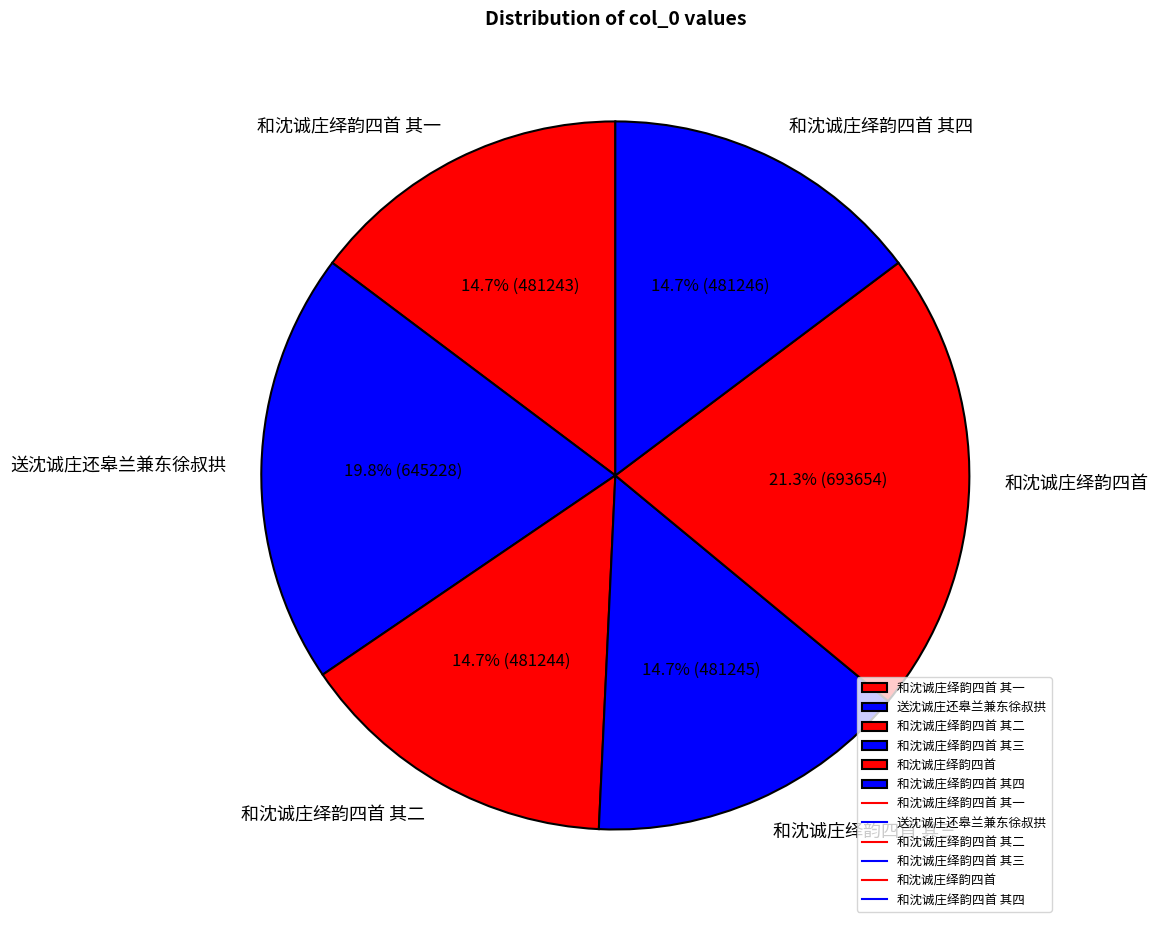

What percentage do 和沈诚庄绎韵四首 其三 and 和沈诚庄绎韵四首 together represent?

36.0%